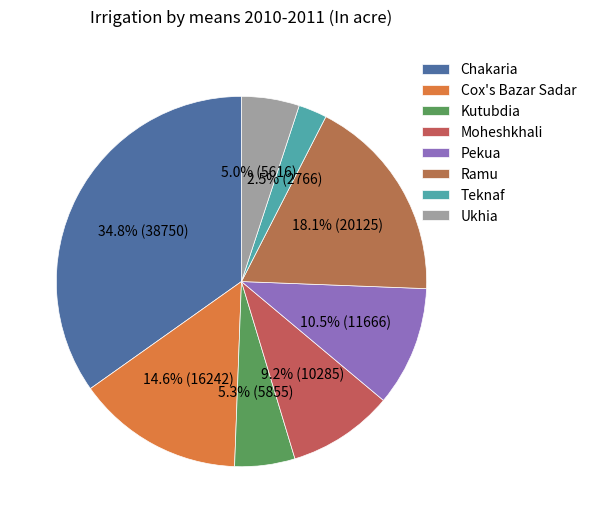

Rank the categories by value from lowest to highest.

Teknaf, Ukhia, Kutubdia, Moheshkhali, Pekua, Cox's Bazar Sadar, Ramu, Chakaria